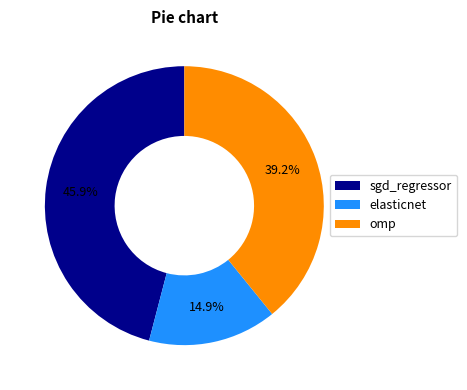

How many segments does this pie chart have?

3